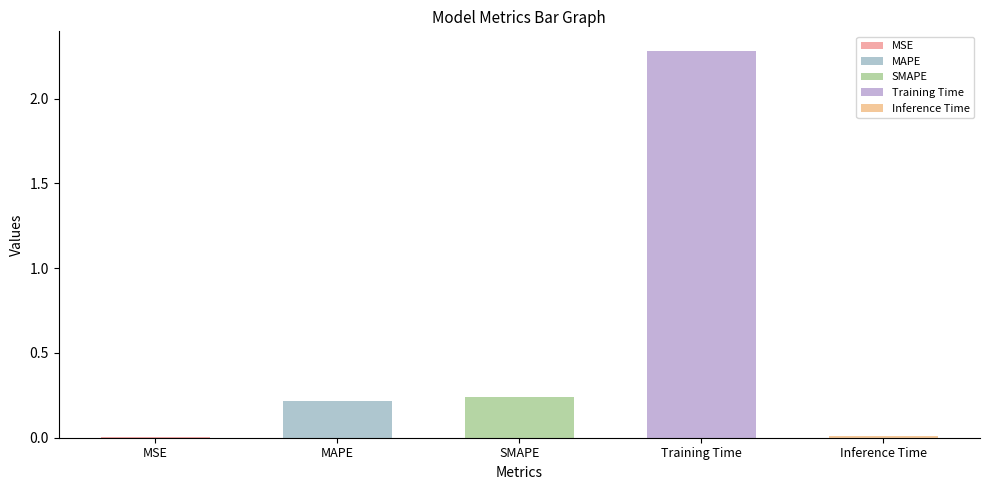

Where is the data nearest to the value 1?

SMAPE